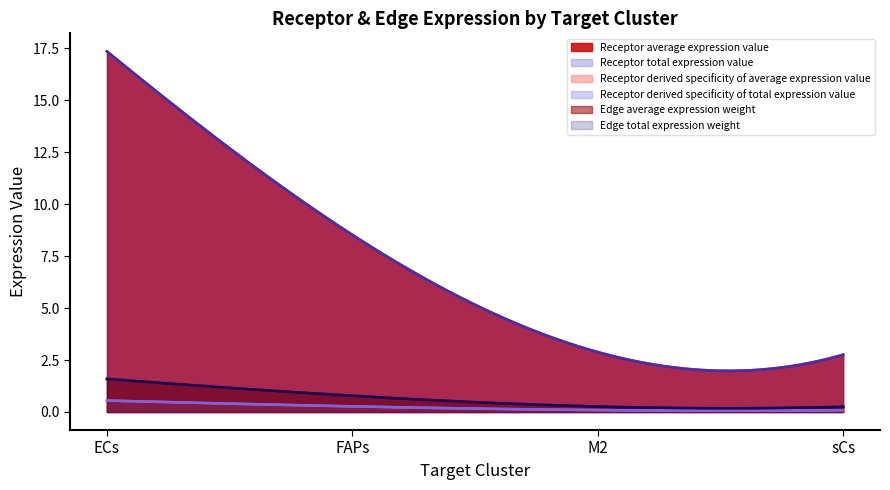

What are all the series names shown in the legend?

Receptor average expression value, Receptor total expression value, Receptor derived specificity of average expression value, Receptor derived specificity of total expression value, Edge average expression weight, Edge total expression weight